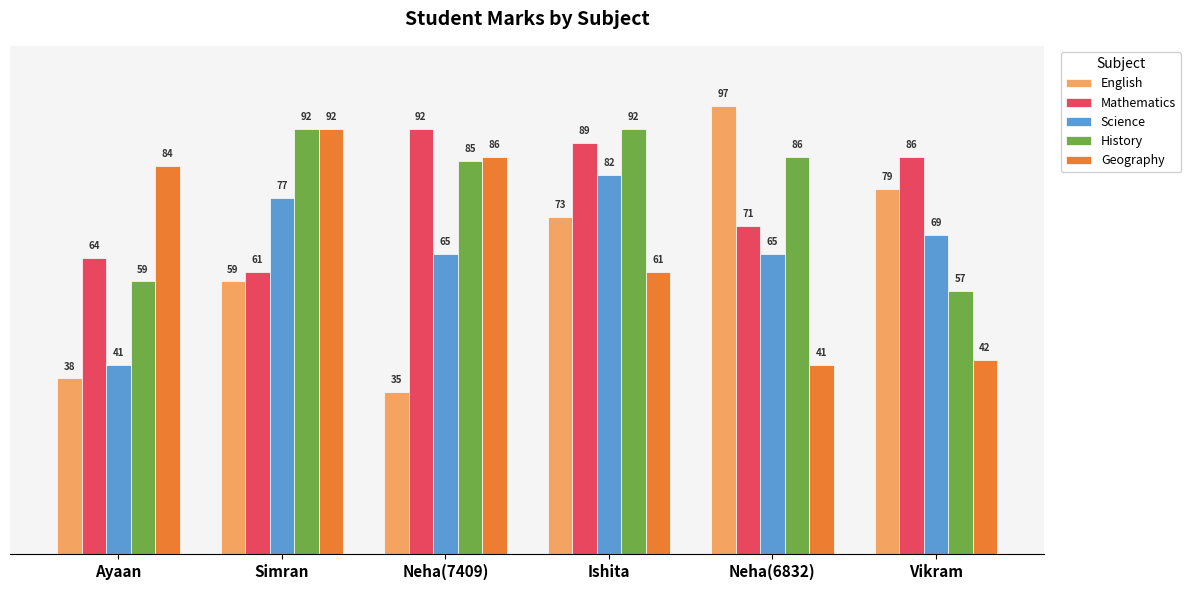

Where is Geography nearest to the value 66?

Ishita